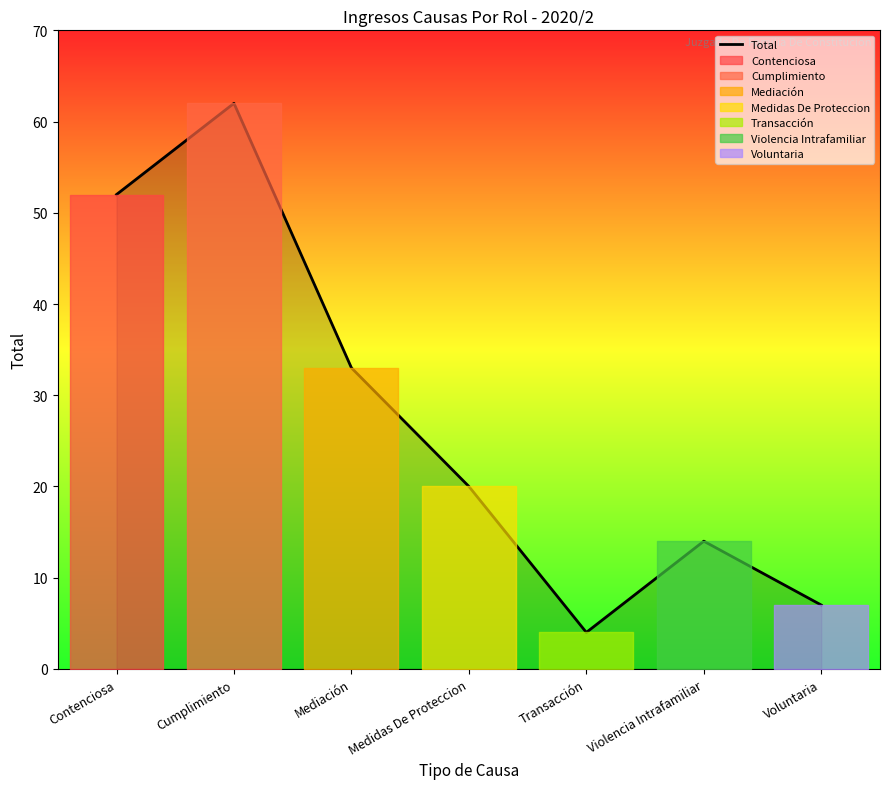

What is the average value?

27